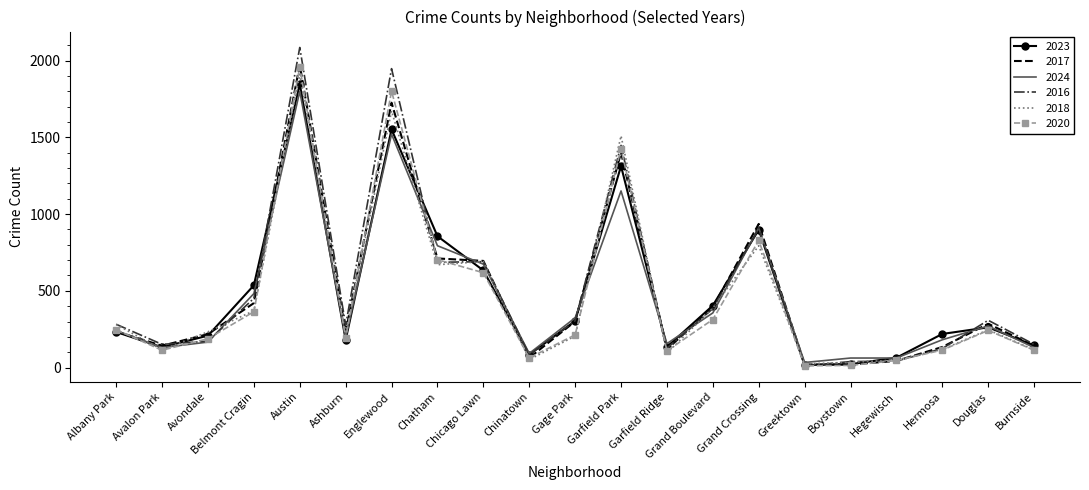

In 2023, how many points are lower than both neighbors (excluding endpoints)?

5